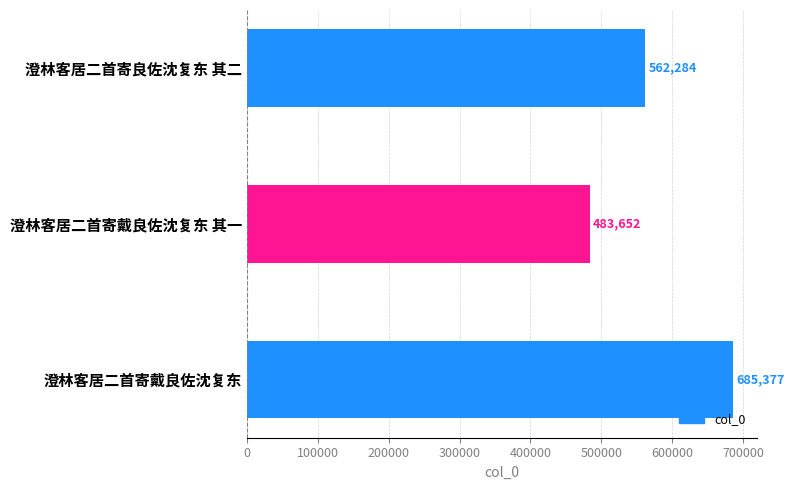

What is the minimum value shown in the chart?

483652